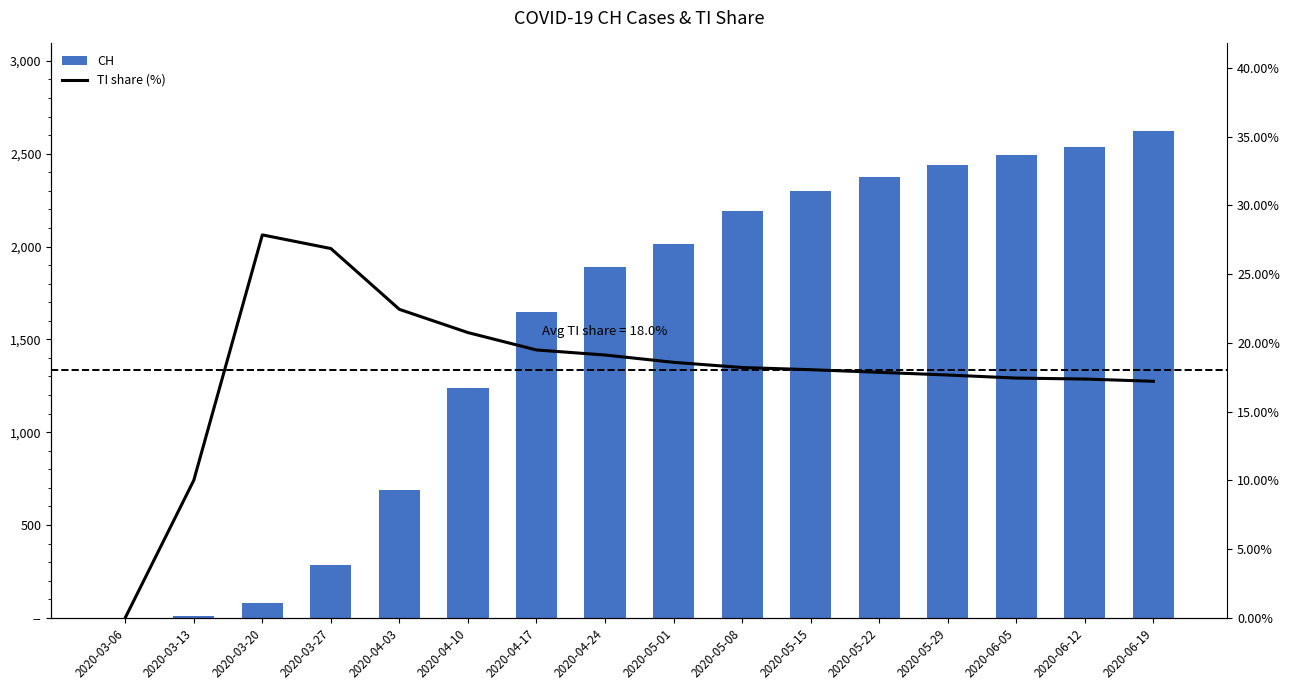

What is the difference between the maximum and minimum values in the TI share (%) series?

27.8